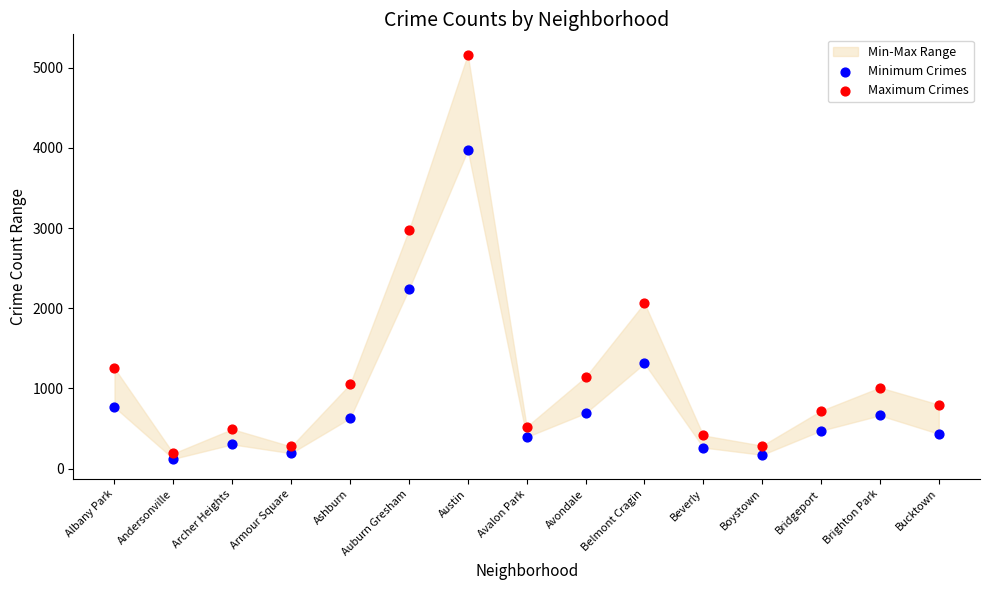

Which series has the largest Y range (max minus min)?

Maximum Crimes